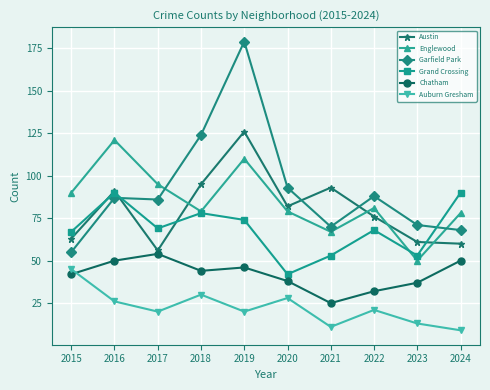

The value of Chatham at 2018 is 69. True or false?

False